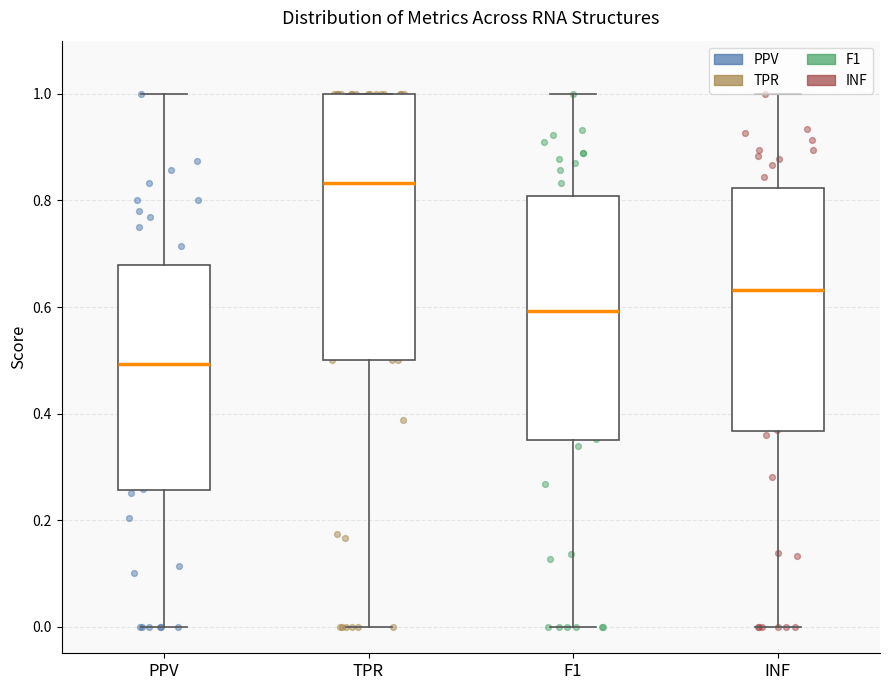

Reading left to right, read every box against the y-axis: the position of its median line, the range the box covers, and the ends of its whiskers. The values are not printed on the chart, so give them approximately, as read against the axis.

PPV: median 0.50, box 0.26 to 0.68, whiskers 0.00 to 1.00
TPR: median 0.84, box 0.50 to 1.00, whiskers 0.00 to 1.00
F1: median 0.60, box 0.34 to 0.80, whiskers 0.00 to 1.00
INF: median 0.64, box 0.36 to 0.82, whiskers 0.00 to 1.00